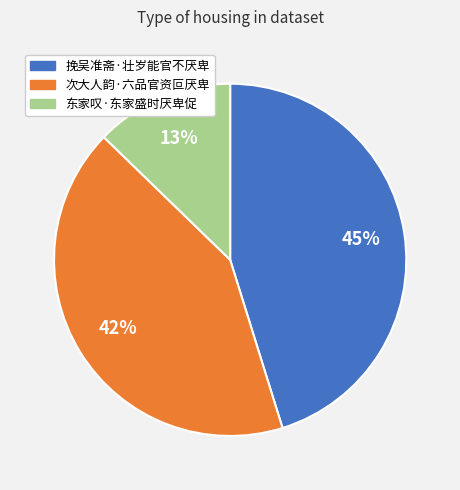

Does 挽吴准斋·壮岁能官不厌卑 account for over 50% of the chart?

No